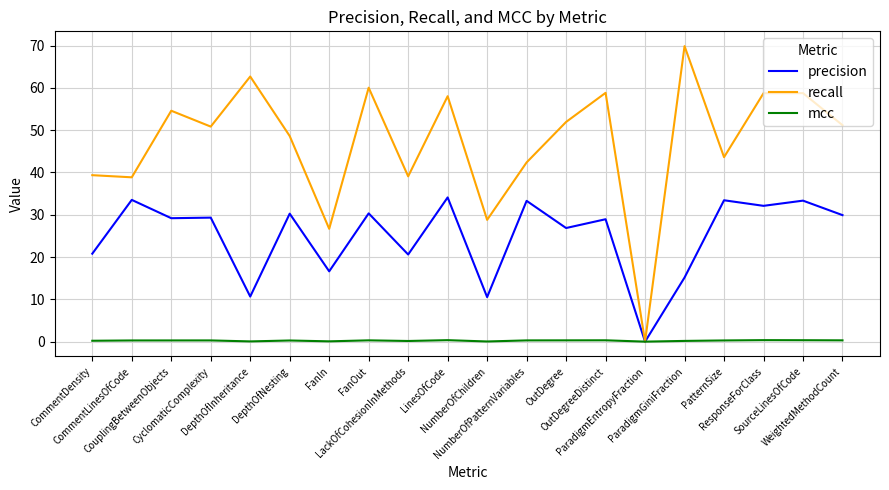

List the series in order of their overall mean, highest first.

recall, precision, mcc